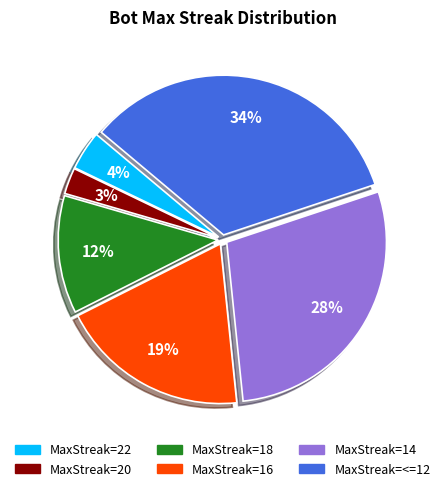

How many segments does this pie chart have?

6